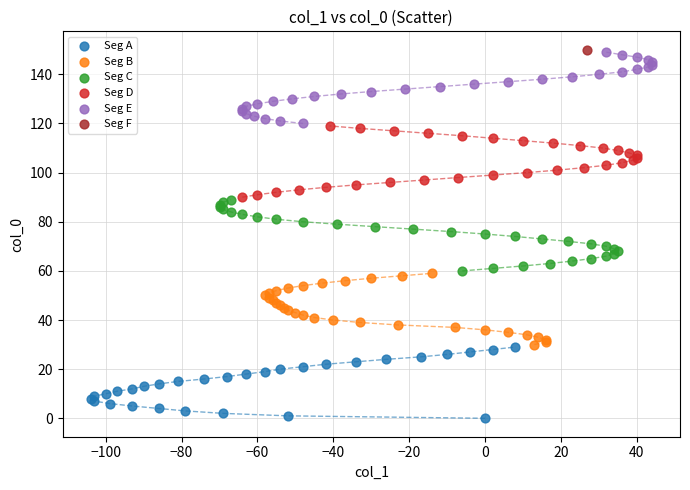

What are all the series names shown in the legend?

Seg A, Seg B, Seg C, Seg D, Seg E, Seg F